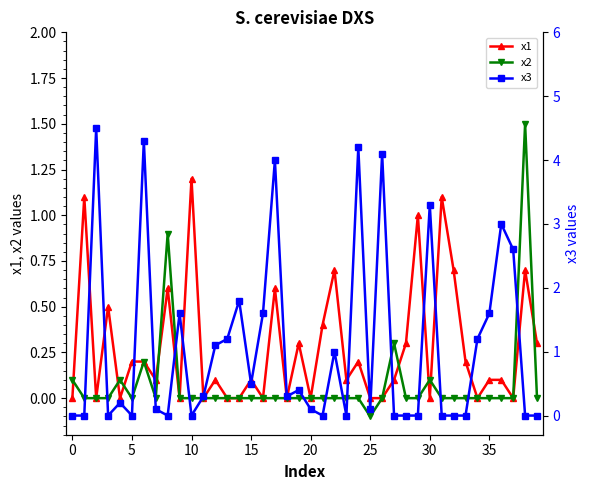

True or false: x2 has more than 0 interior local peaks.

True